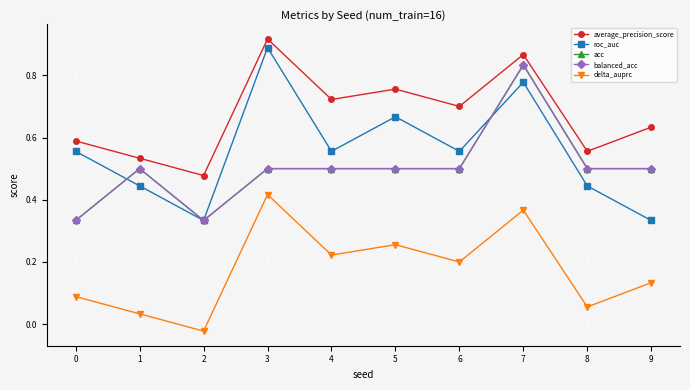

Rank the categories by balanced_acc value from lowest to highest.

0, 2, 1, 3, 4, 5, 6, 8, 9, 7